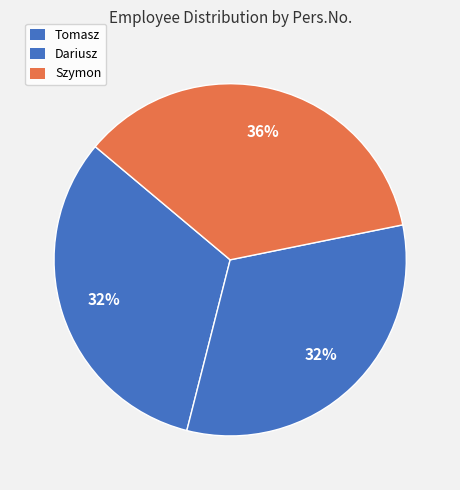

What is the smallest slice in the pie chart?

Dariusz